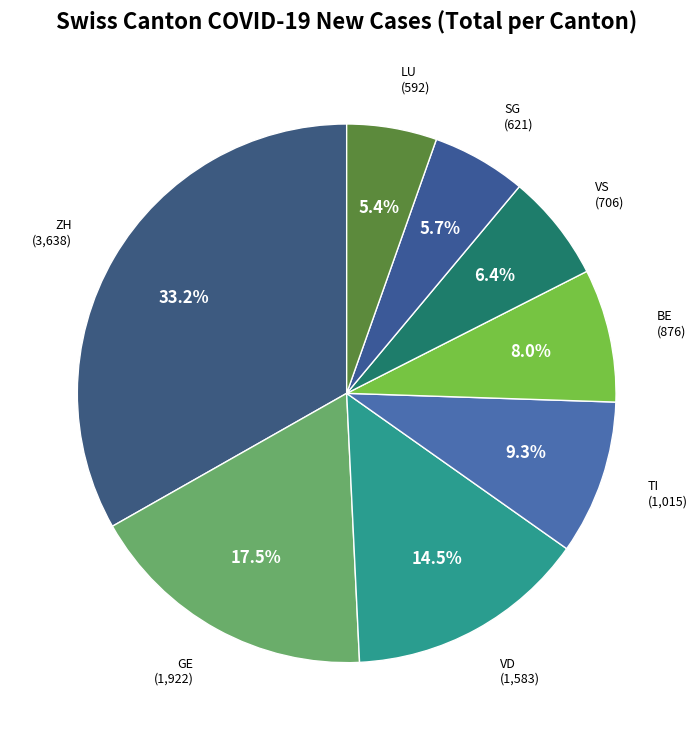

What is the largest slice in the pie chart?

ZH